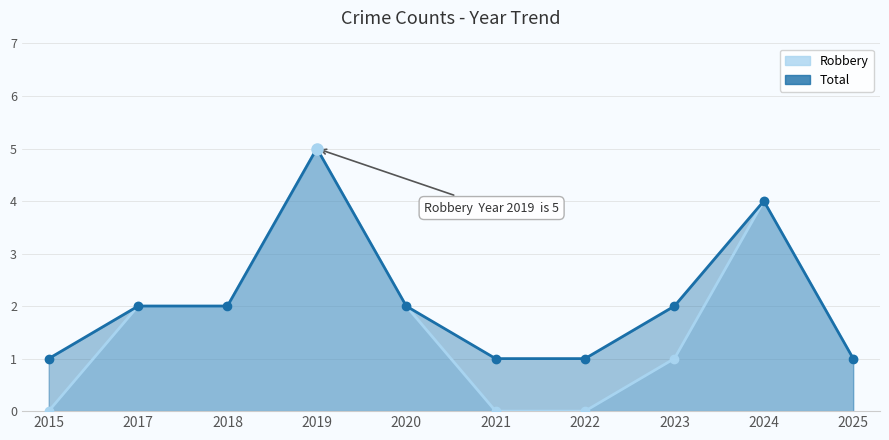

What is the sum of the Robbery values at 2020 and 2024?

6